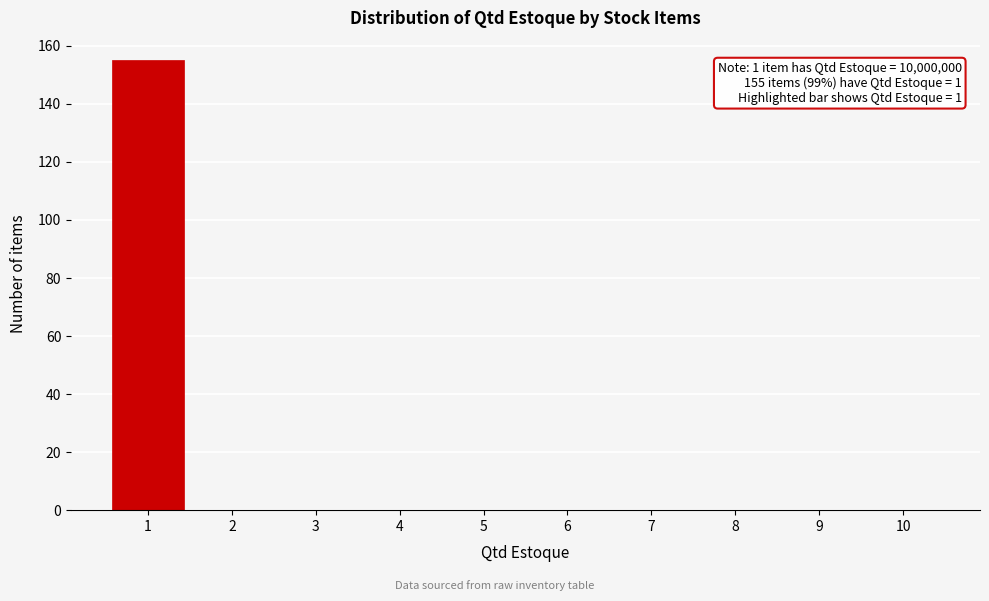

Reading right to left, extract all data points from this chart.

10=0	9=0	8=0	7=0	6=0	5=0	4=0	3=0	2=0	1=155